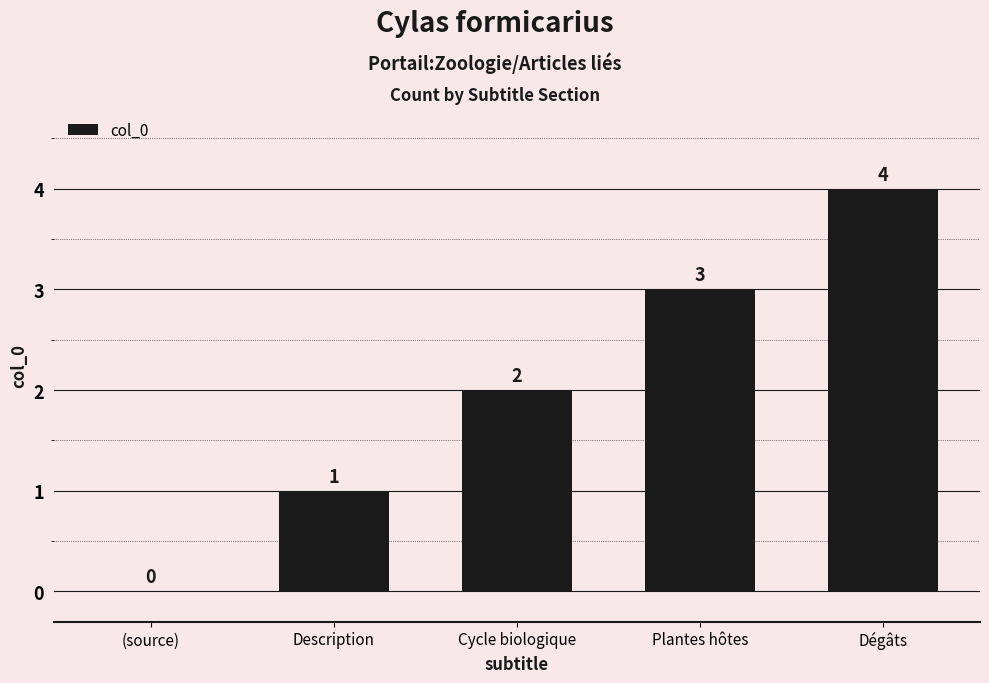

What is the sum of the values at Plantes hôtes and (source)?

3